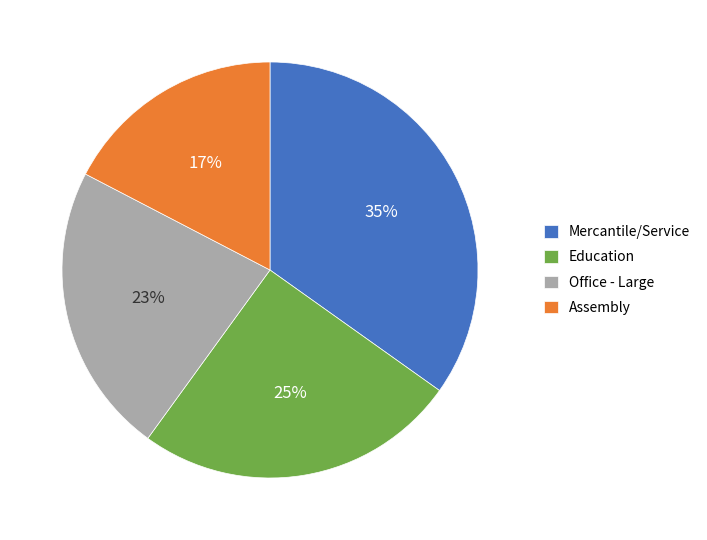

What percentage is the Mercantile/Service slice, to the nearest percent?

35%